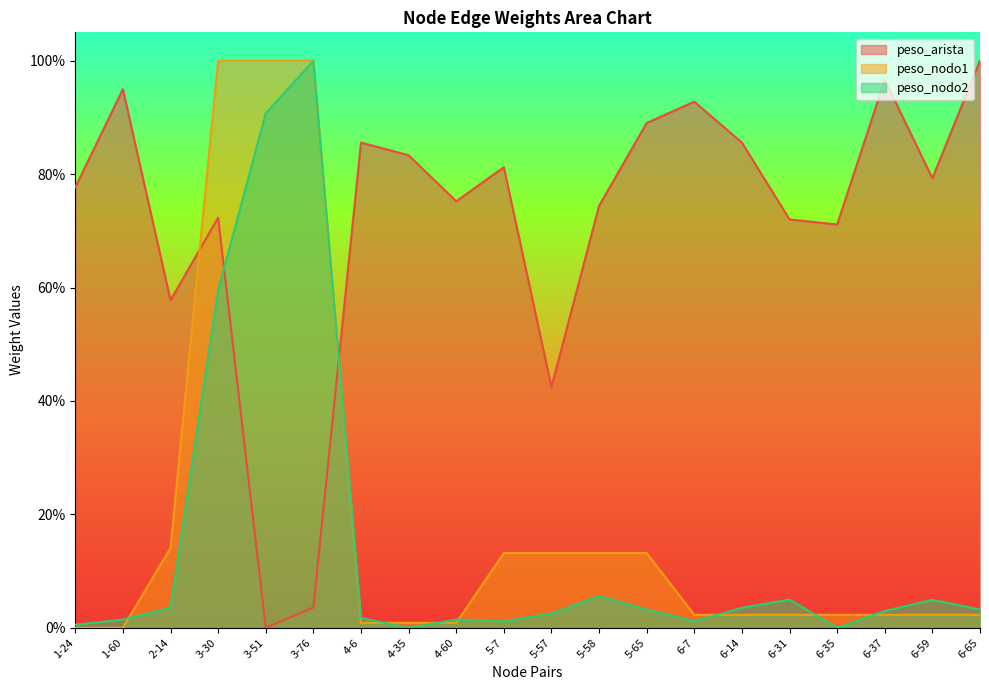

Reading left to right, transcribe all the data shown in this chart.

peso_arista: 0.8	0.9	0.6	0.7	0.0	0.0	0.9	0.8	0.8	0.8	0.4	0.7	0.9	0.9	0.9	0.7	0.7	1.0	0.8	1.0
peso_nodo1: 0.0	0.0	0.1	1.0	1.0	1.0	0.0	0.0	0.0	0.1	0.1	0.1	0.1	0.0	0.0	0.0	0.0	0.0	0.0	0.0
peso_nodo2: 0.0	0.0	0.0	0.6	0.9	1.0	0.0	0.0	0.0	0.0	0.0	0.1	0.0	0.0	0.0	0.0	0.0	0.0	0.0	0.0